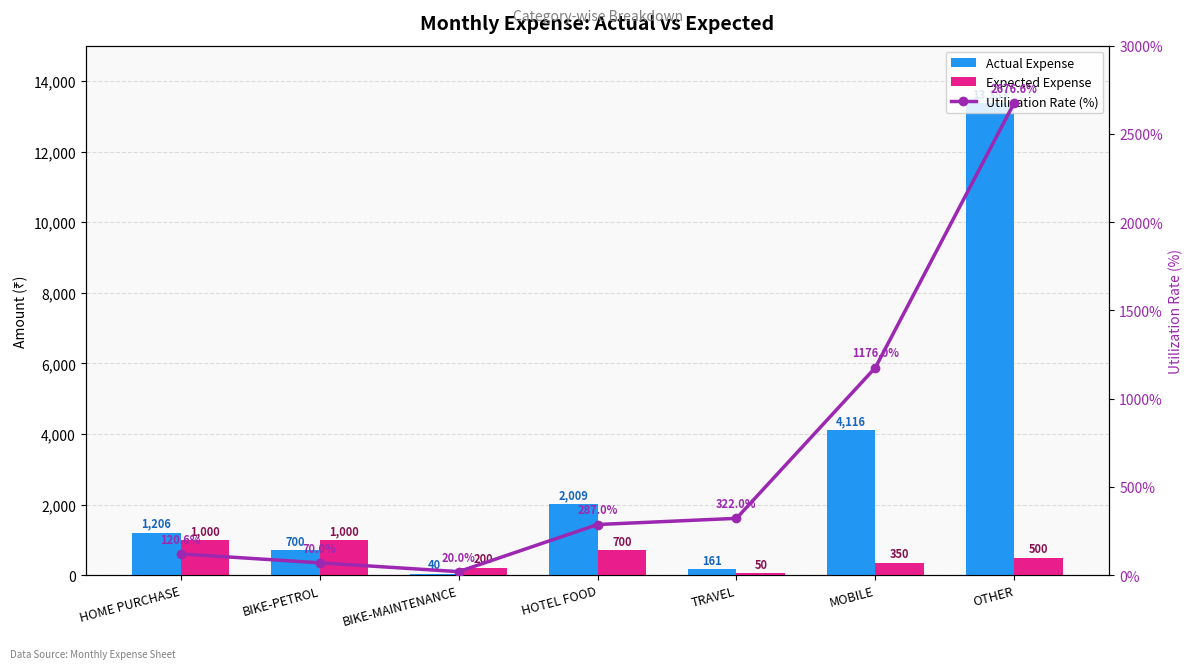

What position from the right is HOME PURCHASE?

7